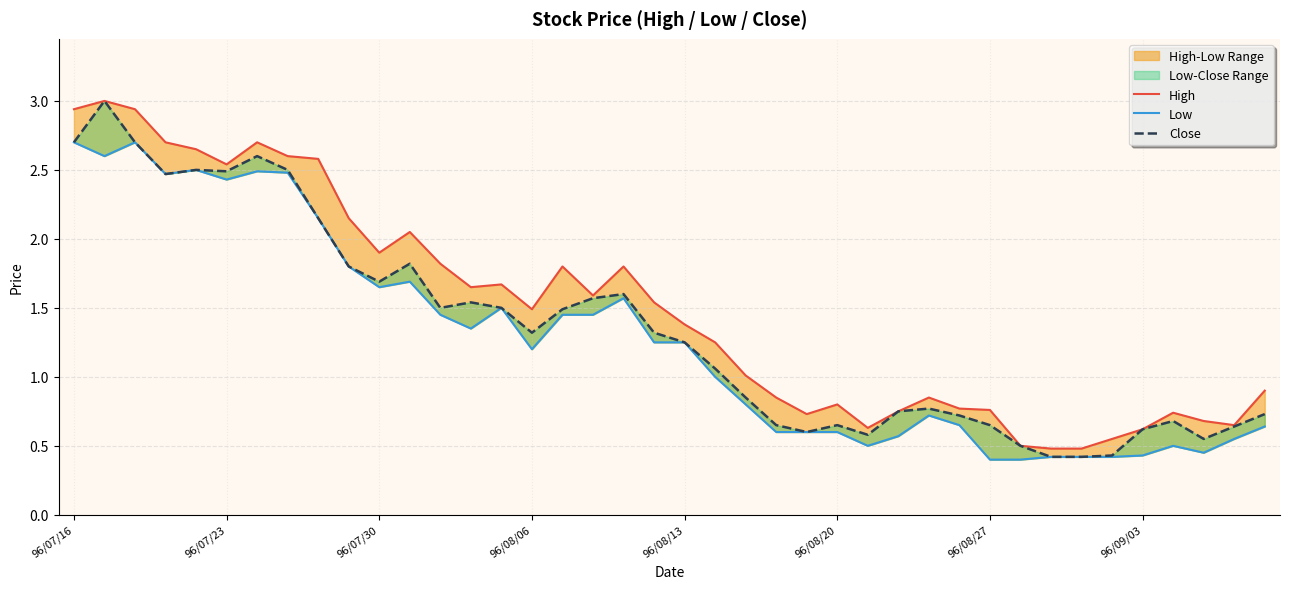

Reading right to left, transcribe all the data shown in this chart.

High: 0.9	0.7	0.7	0.7	0.6	0.6	0.5	0.5	0.5	0.8	0.8	0.8	0.8	0.6	0.8	0.7	0.8	1.0	1.2	1.4	1.5	1.8	1.6	1.8	1.5	1.7	1.6	1.8	2.0	1.9	2.1	2.6	2.6	2.7	2.5	2.6	2.7	2.9	3.0	2.9
Low: 0.6	0.6	0.5	0.5	0.4	0.4	0.4	0.4	0.4	0.4	0.7	0.7	0.6	0.5	0.6	0.6	0.6	0.8	1.0	1.2	1.2	1.6	1.4	1.4	1.2	1.5	1.4	1.4	1.7	1.6	1.8	2.1	2.5	2.5	2.4	2.5	2.5	2.7	2.6	2.7
Close: 0.7	0.6	0.6	0.7	0.6	0.4	0.4	0.4	0.5	0.7	0.7	0.8	0.8	0.6	0.7	0.6	0.7	0.8	1.1	1.2	1.3	1.6	1.6	1.5	1.3	1.5	1.5	1.5	1.8	1.7	1.8	2.1	2.5	2.6	2.5	2.5	2.5	2.7	3.0	2.7